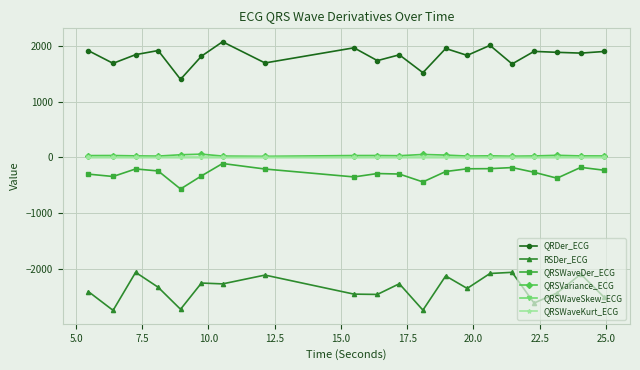

What are all the series names shown in the legend?

QRDer_ECG, RSDer_ECG, QRSWaveDer_ECG, QRSVariance_ECG, QRSWaveSkew_ECG, QRSWaveKurt_ECG